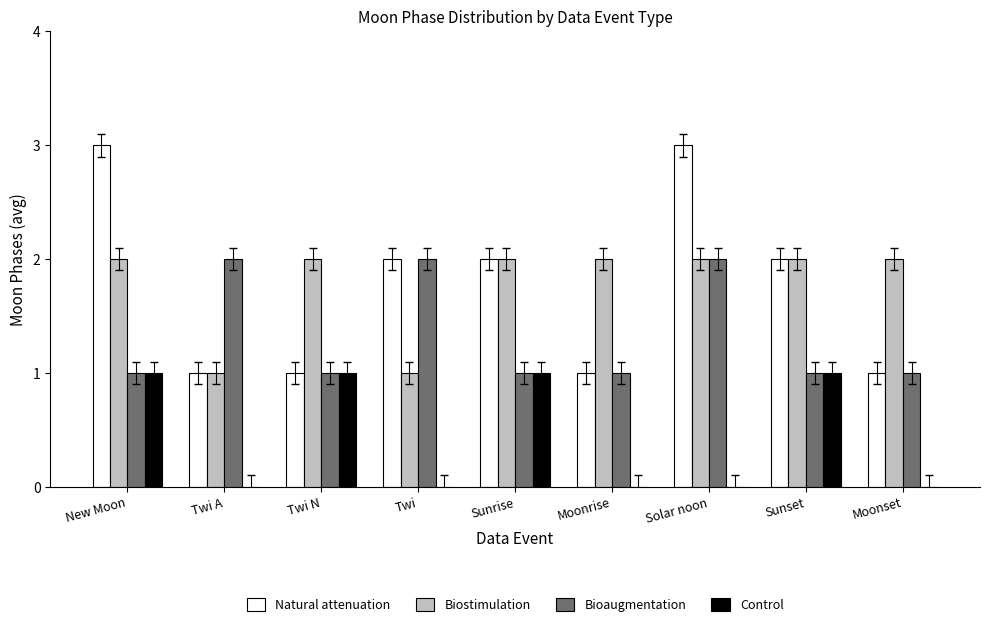

Between Solar noon and Moonset, which series saw the biggest shift?

Natural attenuation